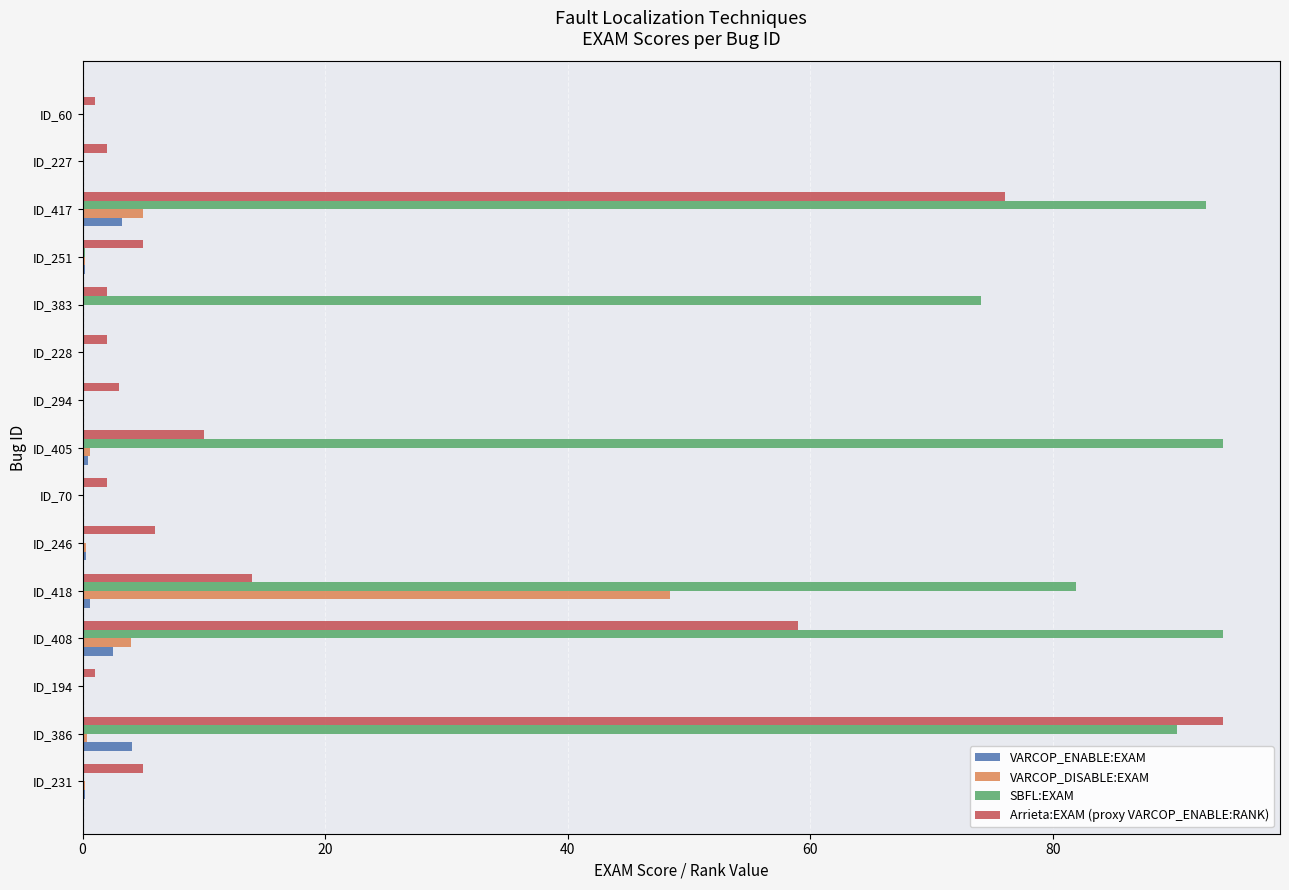

What is the greatest value displayed?

94.0